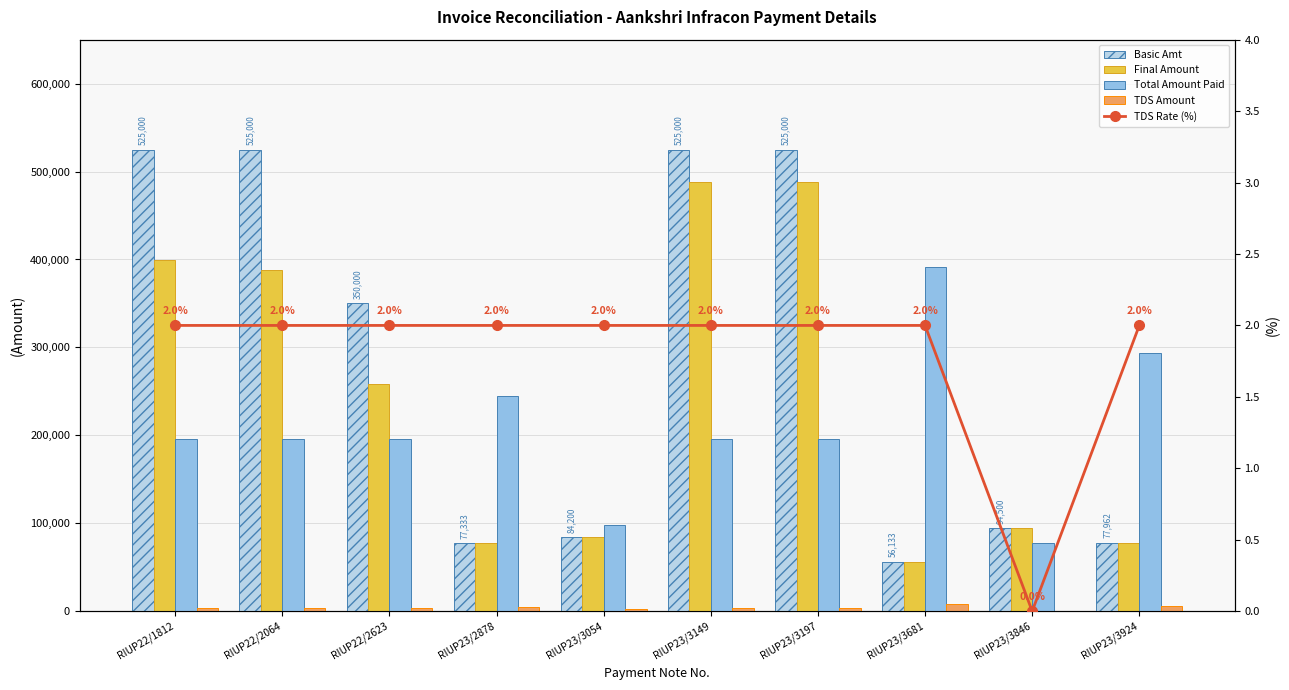

True or false: Basic Amt has a value of 126183.3 at RIUP23/3924.

False